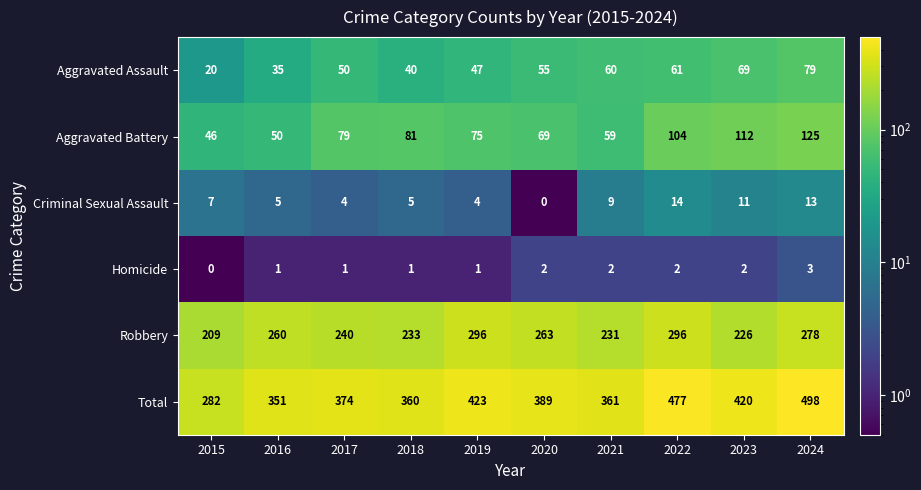

The value of Homicide at 2019 is 1. True or false?

True